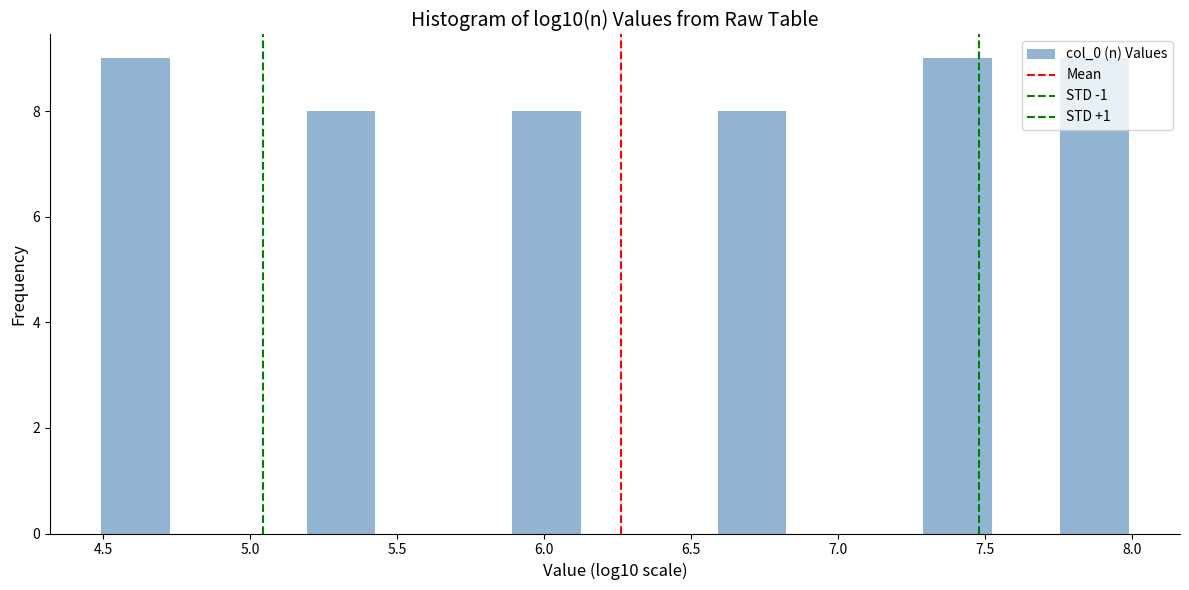

Reading left to right, list every bar in this chart as the range it spans on the x-axis followed by its height. Neither the bar edges nor the heights are printed on the chart, so give them approximately, as read against the axes.

4.50 to 4.75: 9
4.75 to 4.95: 0
4.95 to 5.20: 0
5.20 to 5.45: 8
5.45 to 5.65: 0
5.65 to 5.90: 0
5.90 to 6.15: 8
6.15 to 6.35: 0
6.35 to 6.60: 0
6.60 to 6.80: 8
6.80 to 7.05: 0
7.05 to 7.30: 0
7.30 to 7.50: 9
7.50 to 7.75: 0
7.75 to 8.00: 9